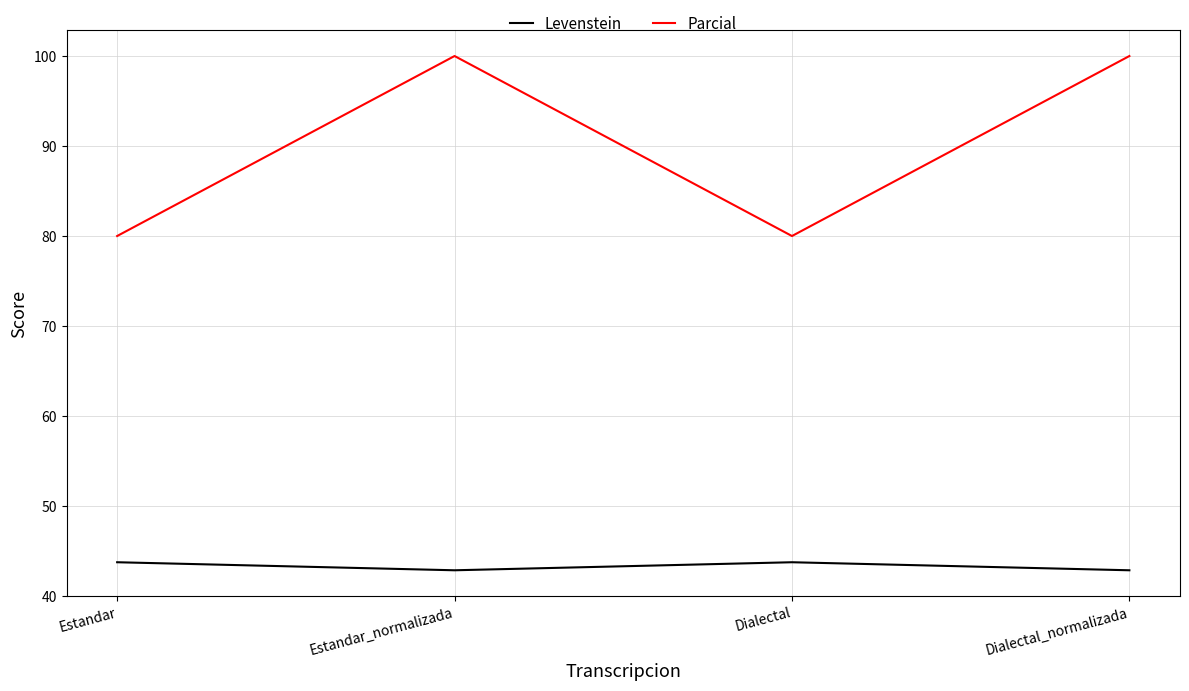

True or false: Levenstein and Parcial intersect in this chart.

False